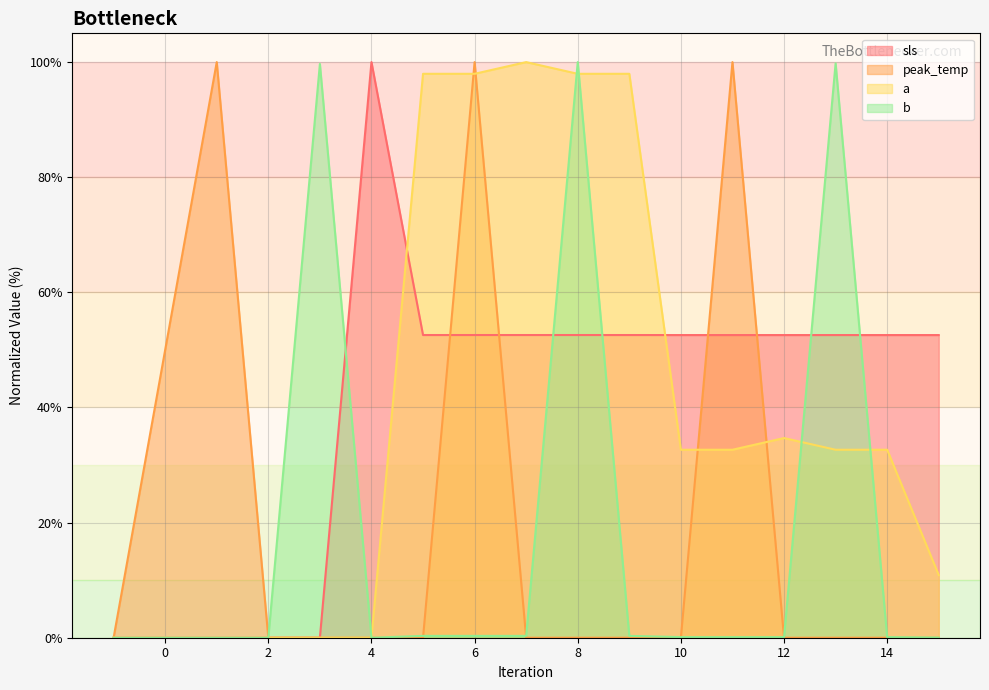

What is the total value across all series at 13?

185.0